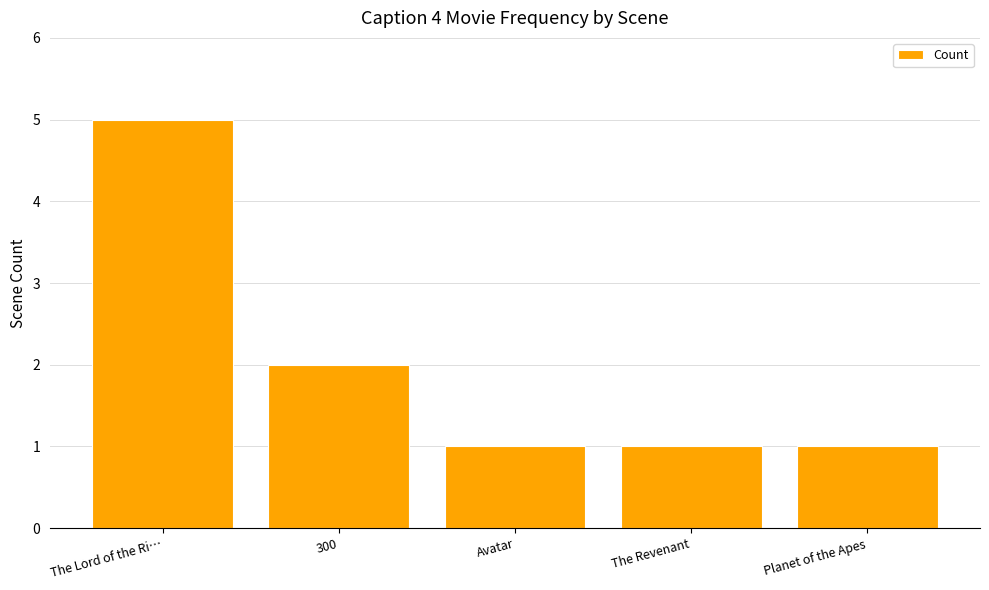

What is the label of the 3rd bar from the left?

Avatar